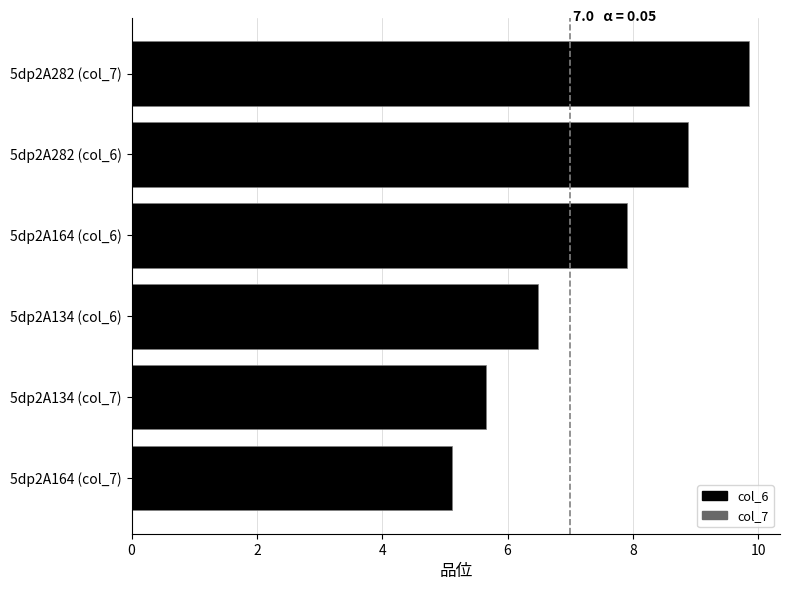

At which label is the value closest to 7?

5dp2A134 (col_6)